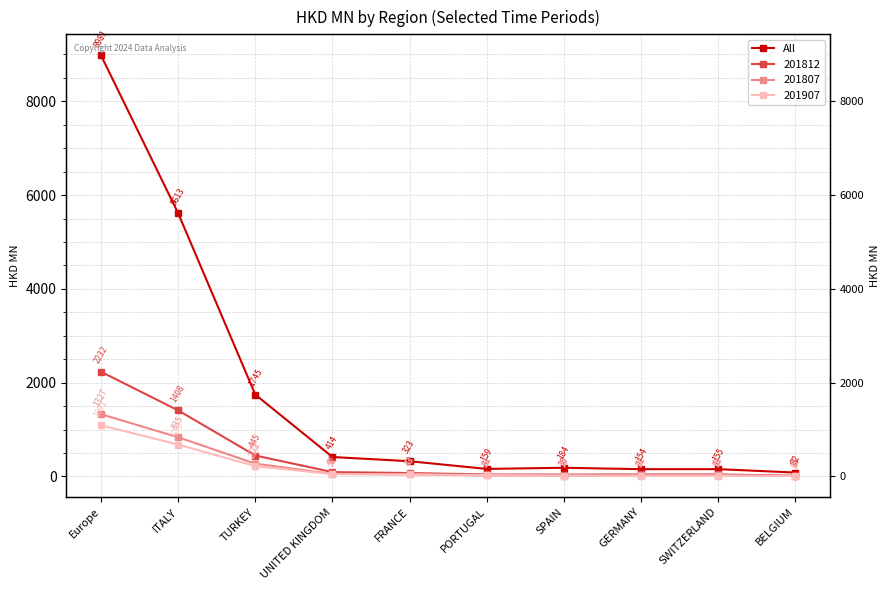

Reading left to right, what are all the values shown in this chart?

Europe=8980.6	ITALY=5613.2	TURKEY=1744.6	UNITED KINGDOM=413.5	FRANCE=323.4	PORTUGAL=159.3	SPAIN=184.1	GERMANY=153.8	SWITZERLAND=154.5	BELGIUM=82.0